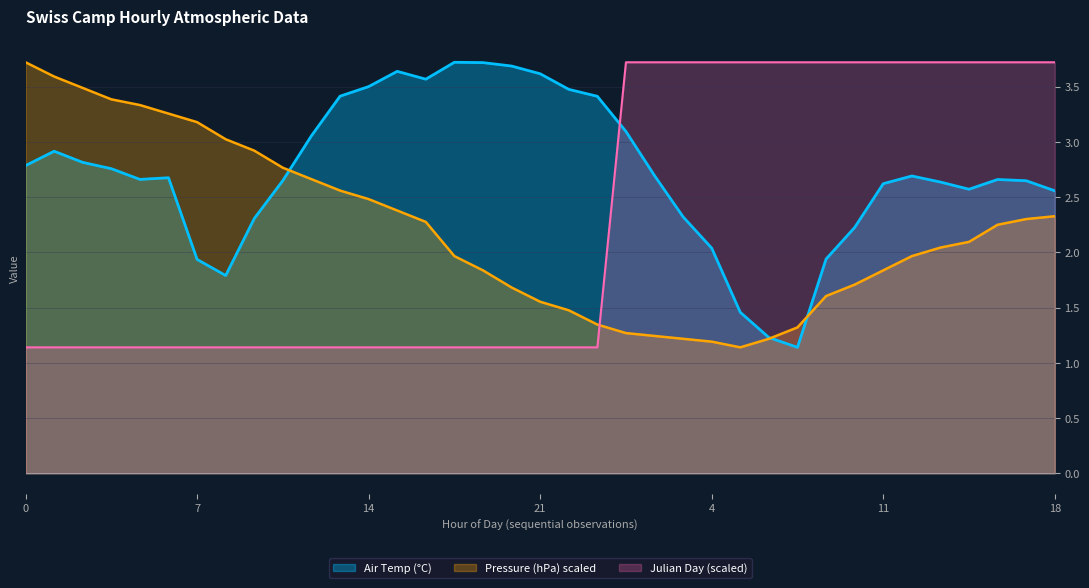

What is the difference between the maximum and minimum values in the Julian Day series?

2.6